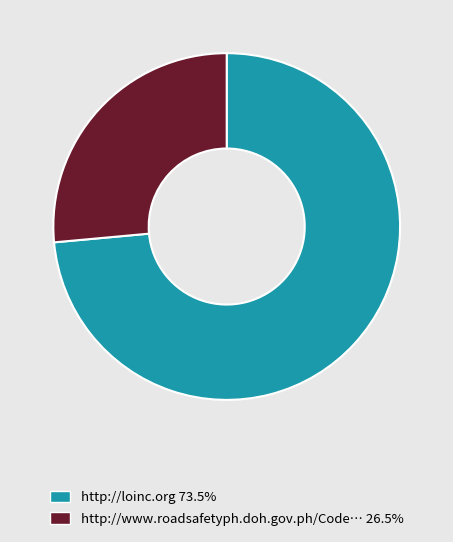

How many segments does this pie chart have?

2